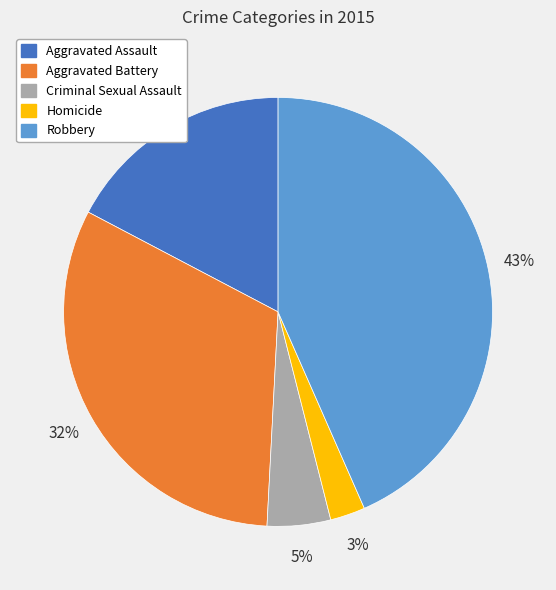

The Aggravated Assault slice represents 17% of the pie. True or false?

True